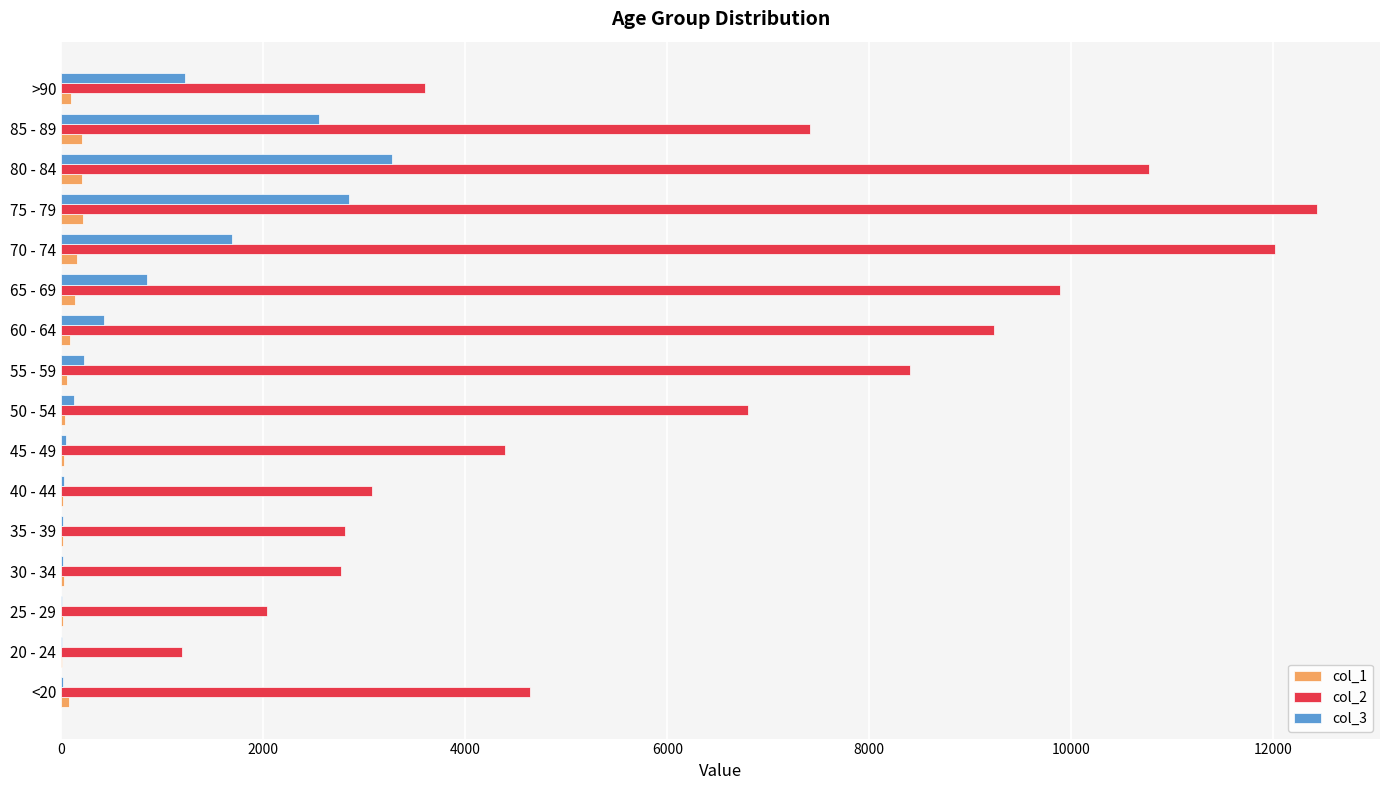

Is the value of col_3 at 75 - 79 greater than the value of col_1 at <20?

Yes